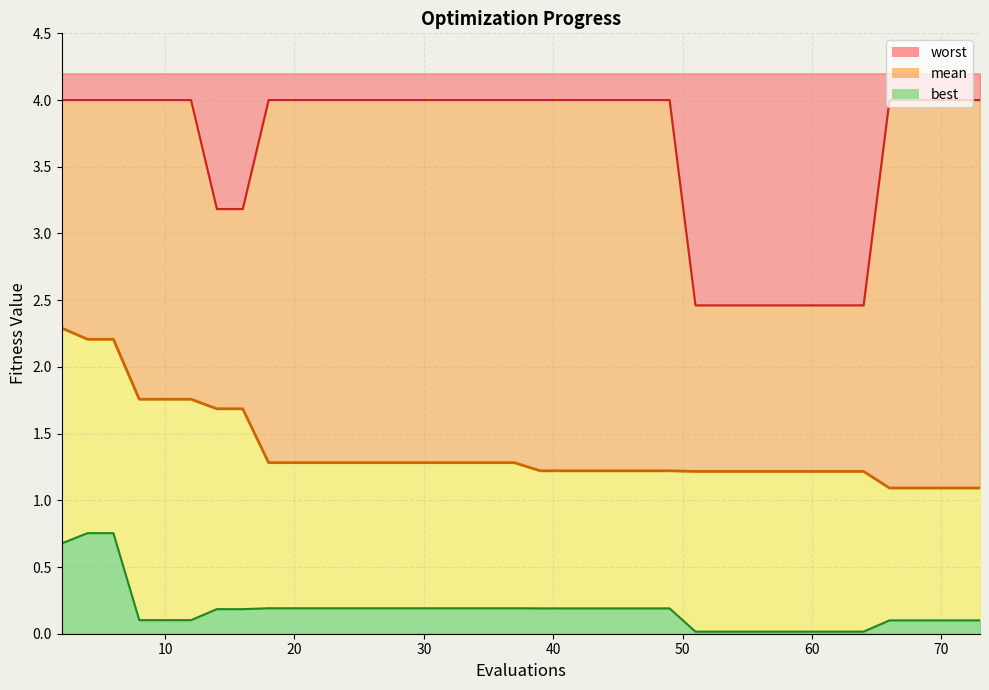

True or false: worst line and mean line cross at least once.

False